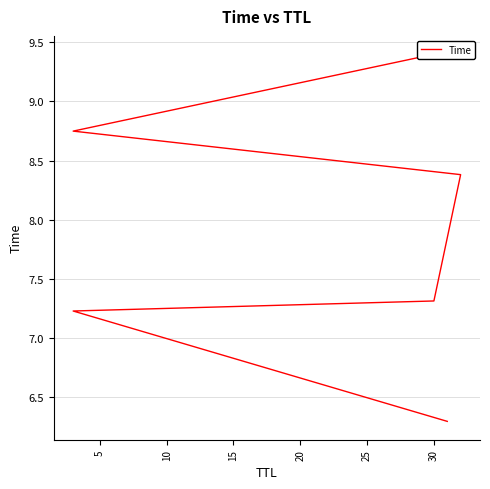

Reading right to left, list all the values displayed in this chart.

9.4	8.7	8.4	7.3	7.2	6.3